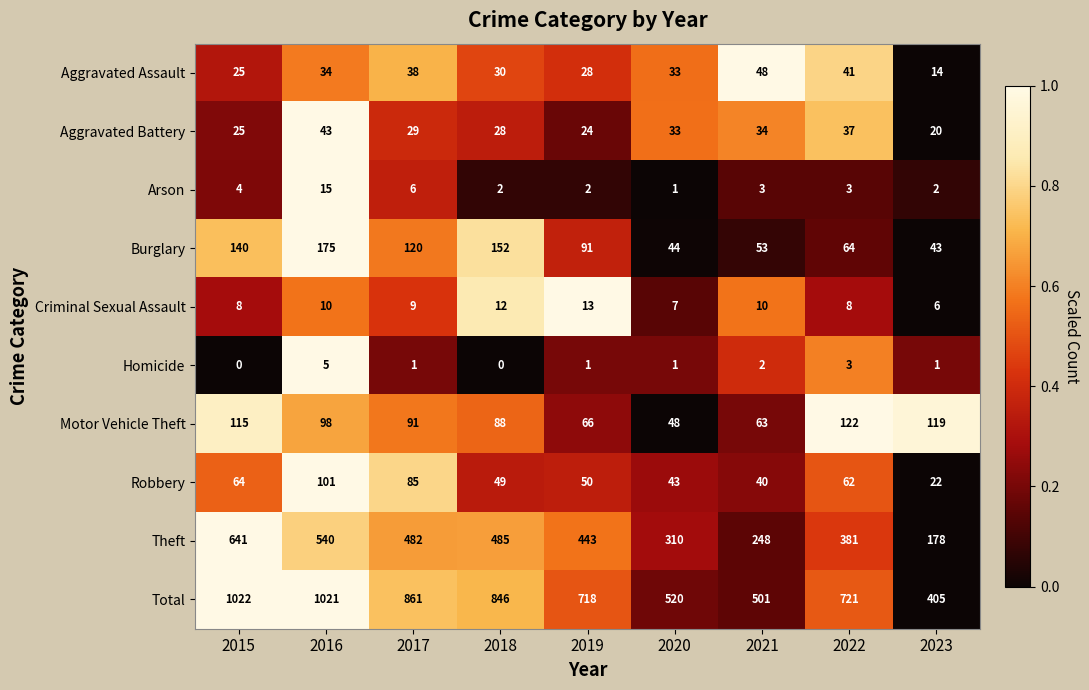

How many distinct data groups are displayed?

10